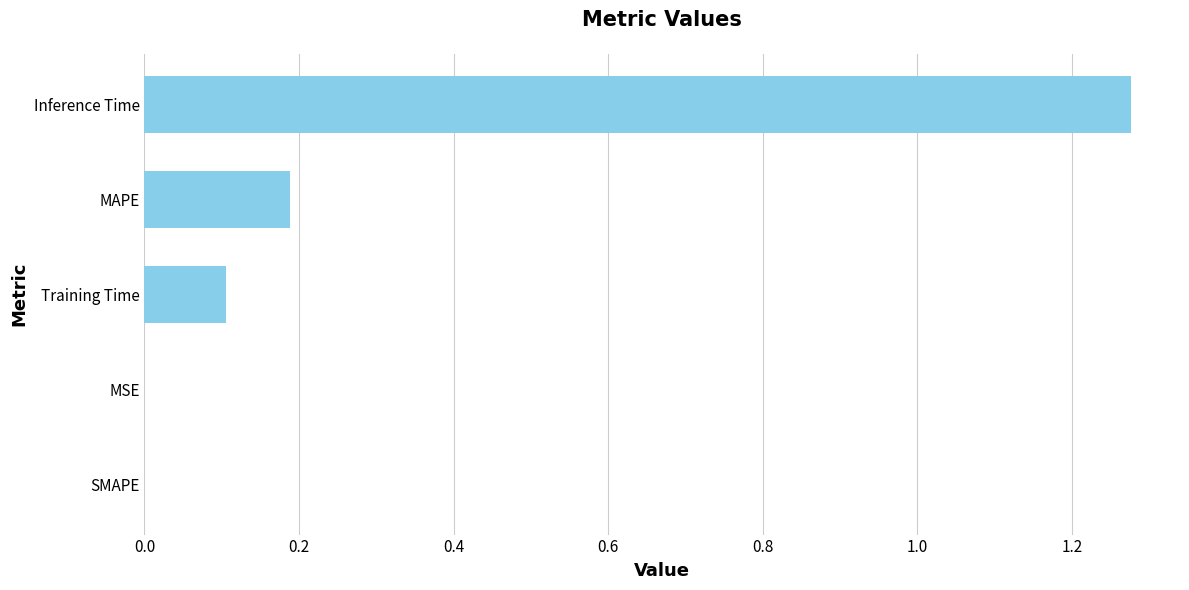

Between MAPE and MSE, which is larger?

MAPE